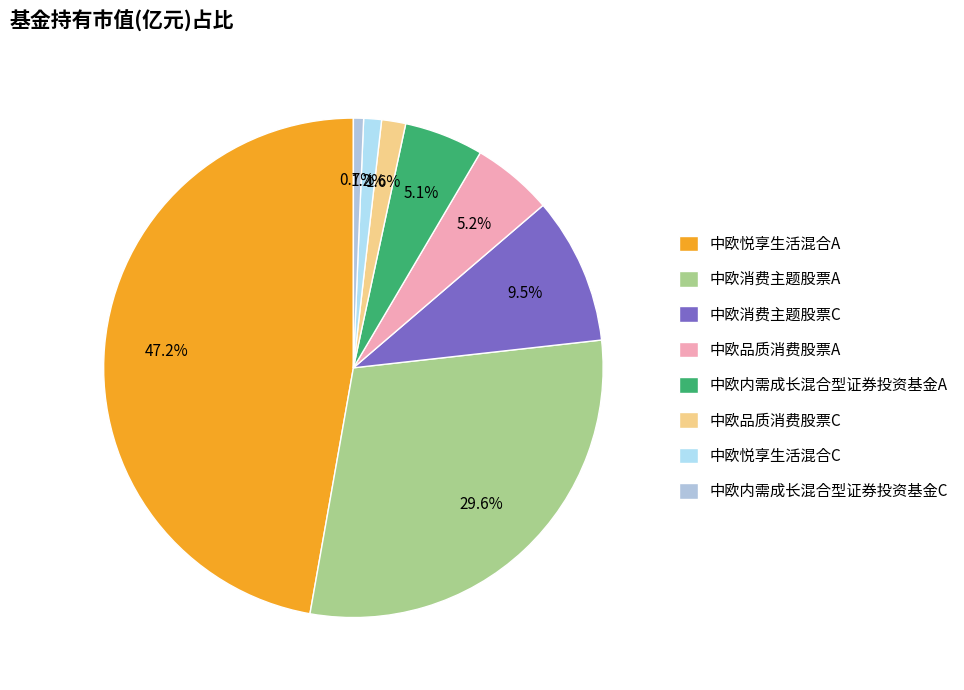

Which category has the biggest portion of the pie?

中欧悦享生活混合A